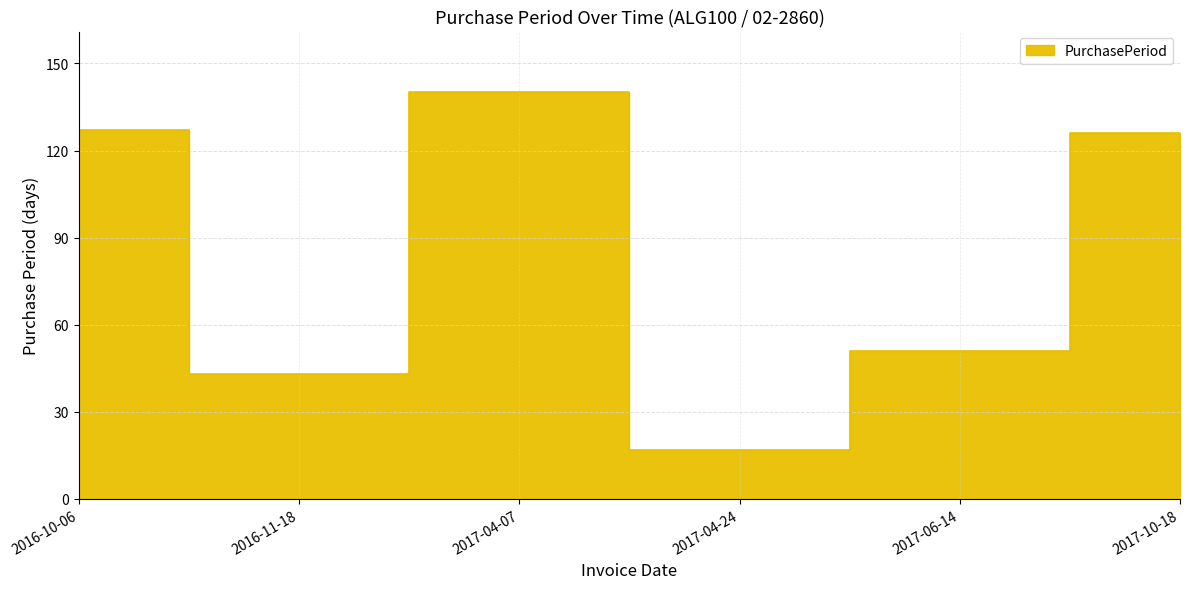

List the labels in order of value, largest first.

2017-04-07, 2016-10-06, 2017-10-18, 2017-06-14, 2016-11-18, 2017-04-24